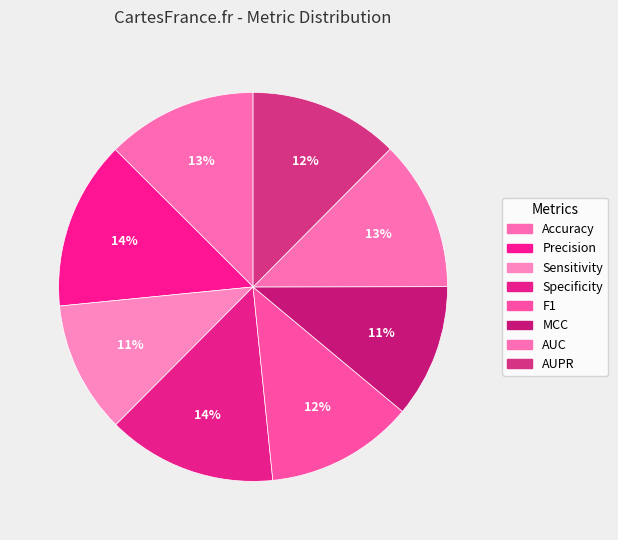

To the nearest percent, what is the average slice percentage?

12%